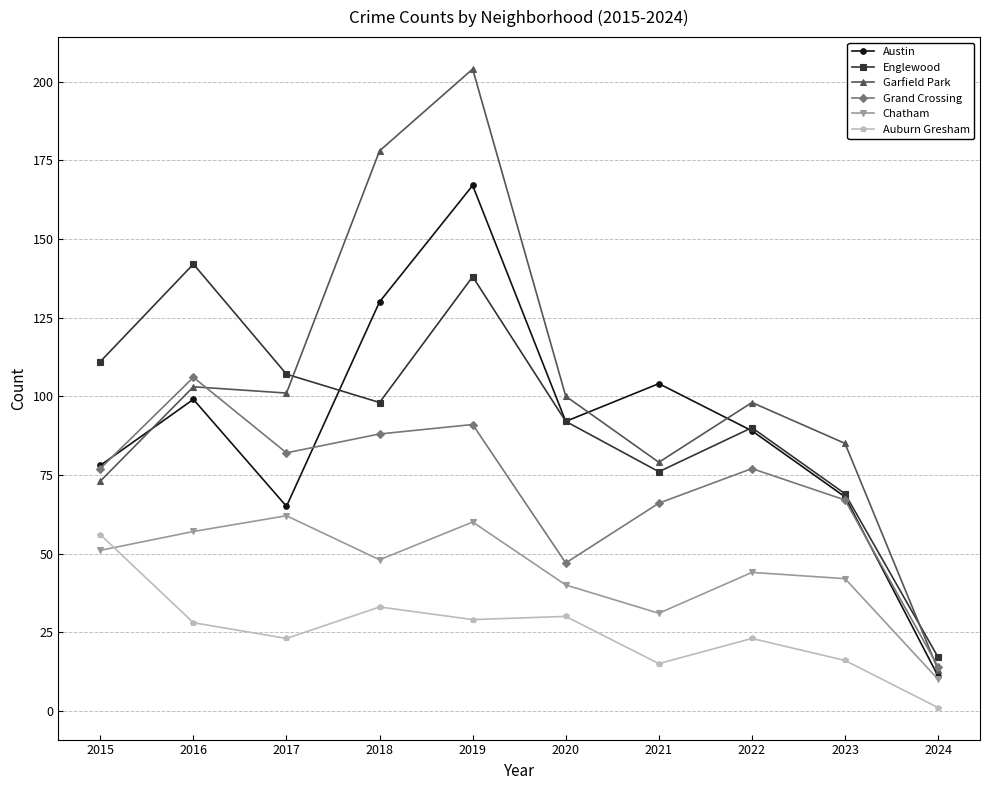

The value of Auburn Gresham at 2019 is 41. True or false?

False